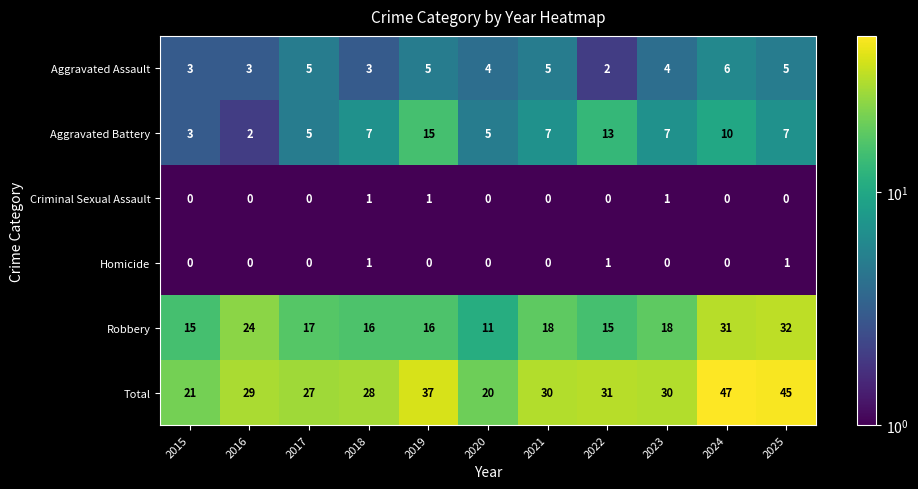

Rank the series at 2019 from lowest to highest value.

Homicide, Criminal Sexual Assault, Aggravated Assault, Aggravated Battery, Robbery, Total